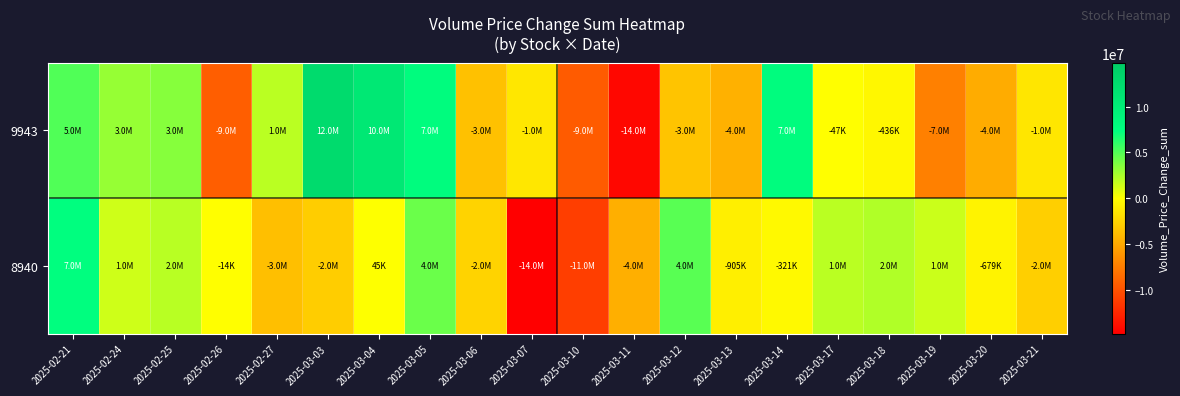

At how many categories does at least one series exceed 10950435?

1